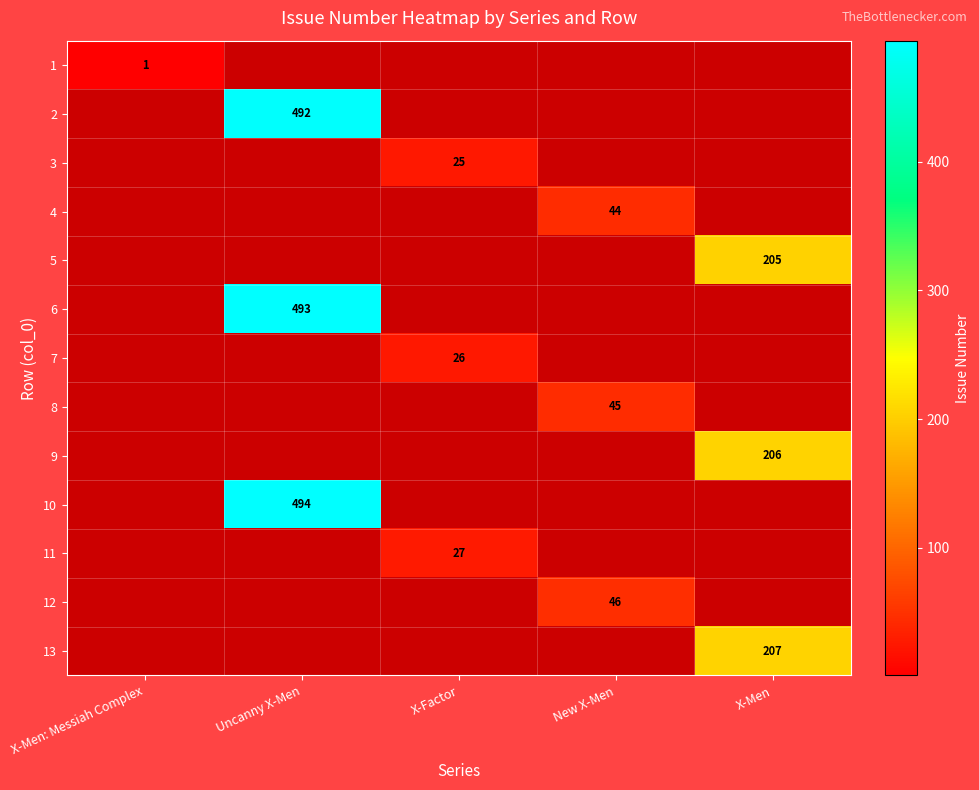

The value of 9 at X-Men is 206. True or false?

True